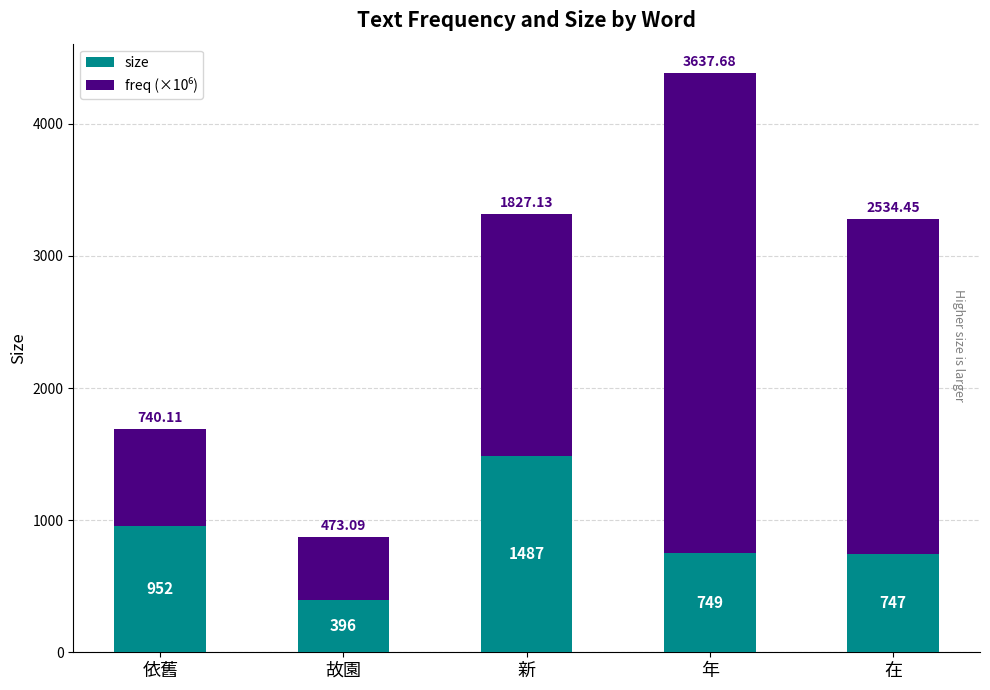

At which category is the sum across all series the highest?

年